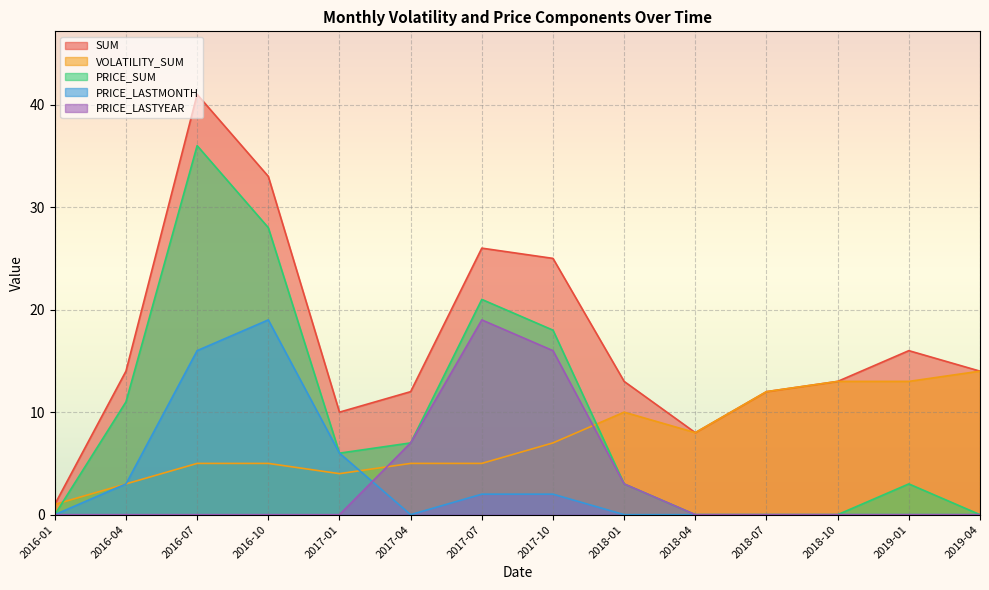

Is the value of VOLATILITY_SUM at 2016-04 greater than the value of PRICE_SUM at 2018-04?

Yes